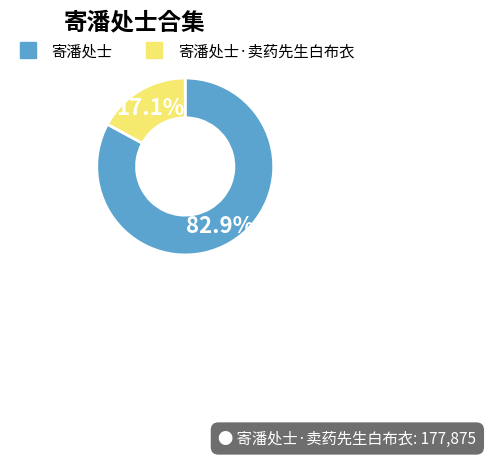

Is there any slice that represents more than half of the pie?

Yes